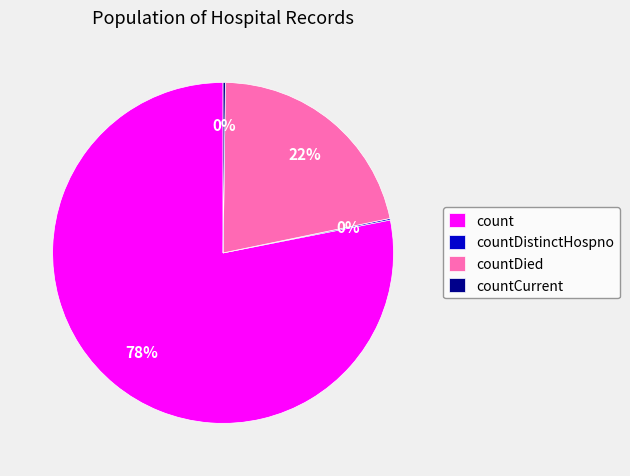

To the nearest percent, what is the average slice percentage?

25%